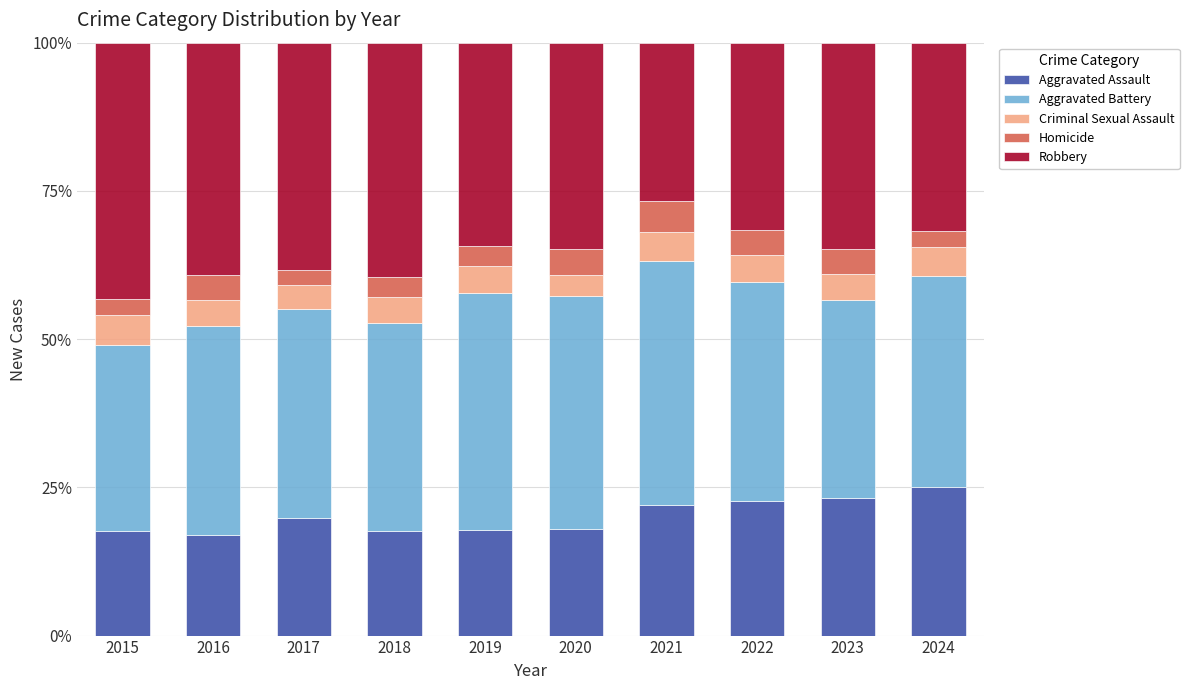

What is the total value across all series at 2017?

100.0